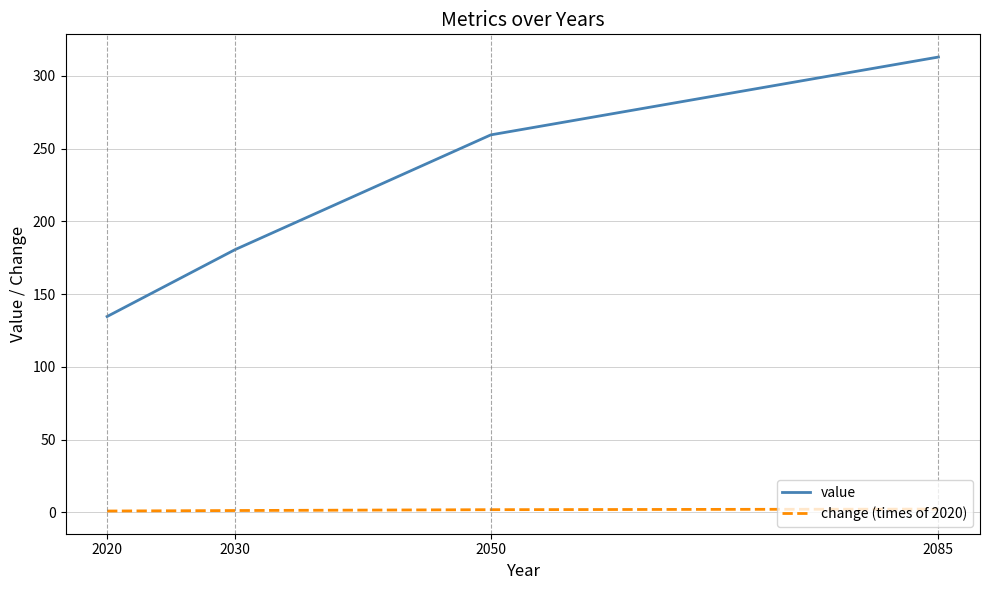

True or false: value and change (times of 2020) cross at least once.

False